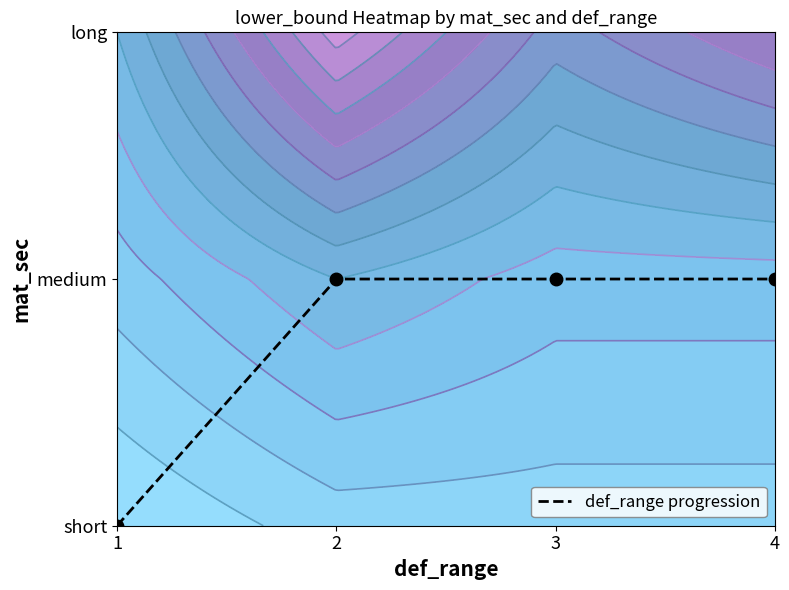

Count the number of data series in this chart.

1